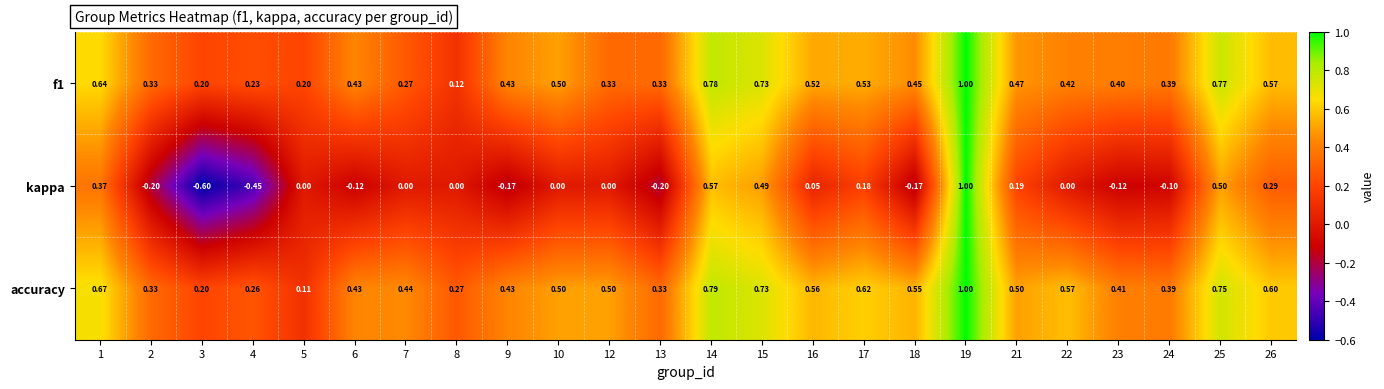

Which series has the widest spread of values?

kappa